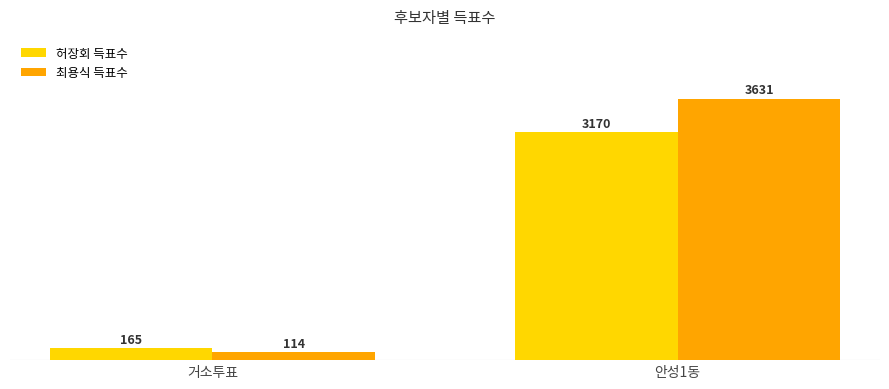

Count the 허장회 득표수 values in the range 165 to 3170.

2